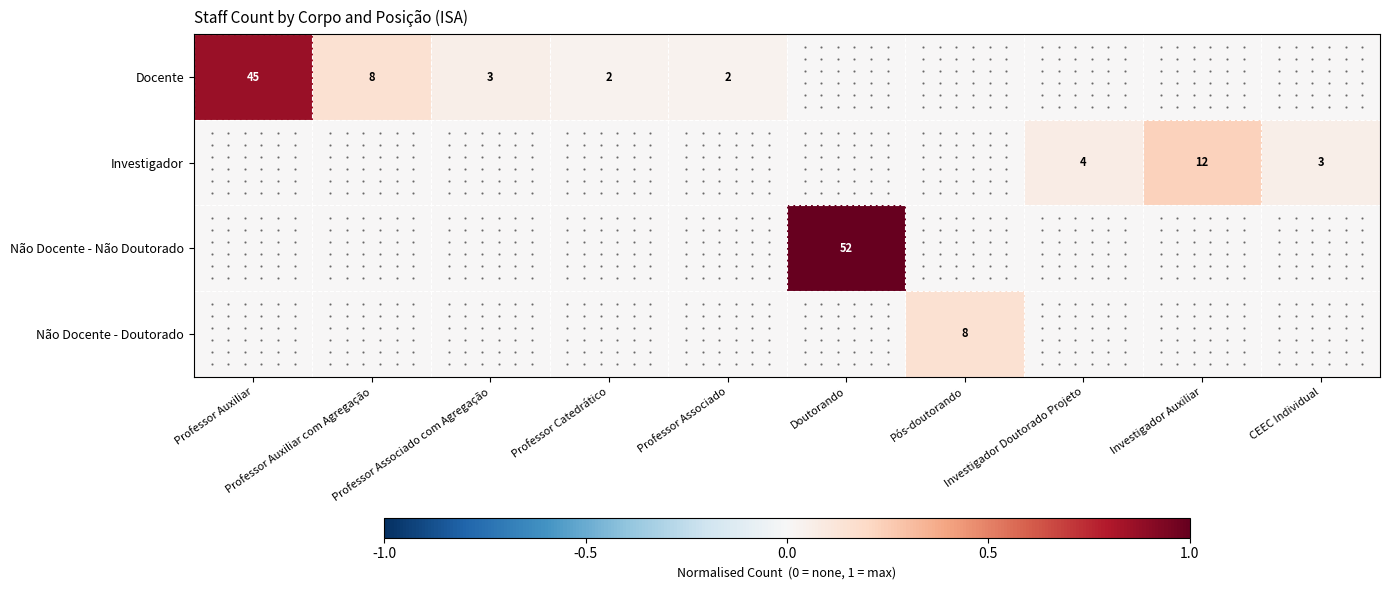

True or false: Investigador has a value of 5 at CEEC Individual.

False